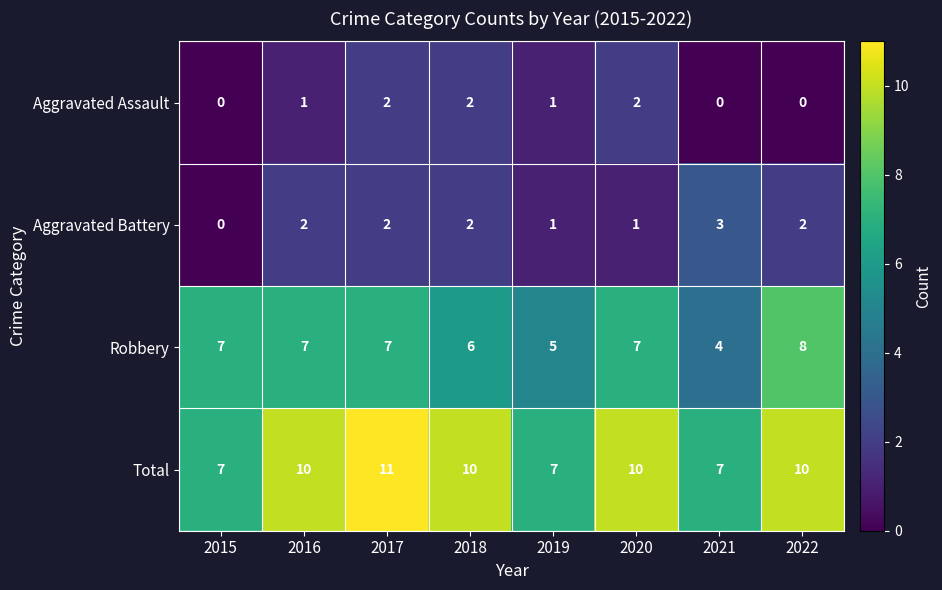

How many series are shown in this chart?

4